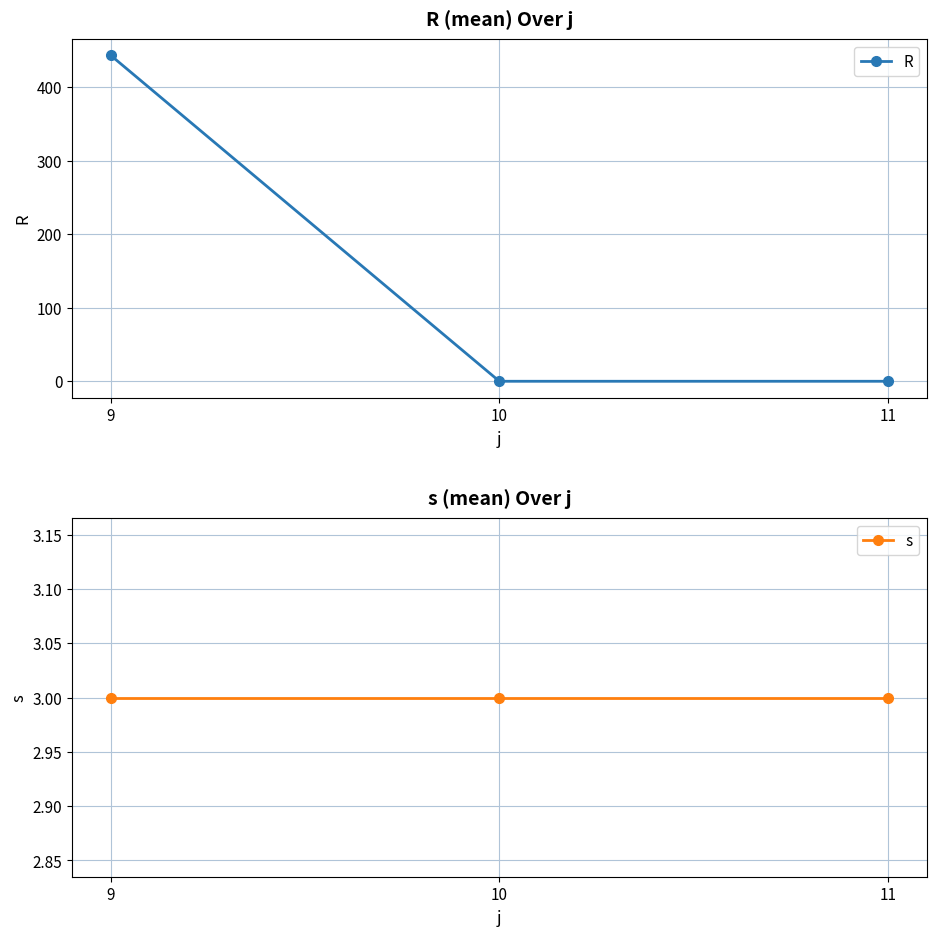

What is the difference between the maximum and minimum values in the R series?

443